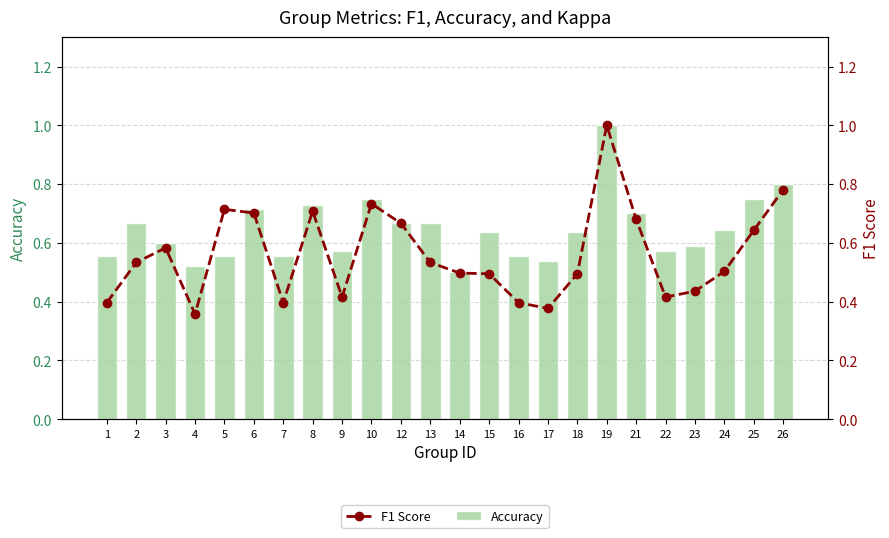

Which series has the largest range (max minus min)?

F1 Score